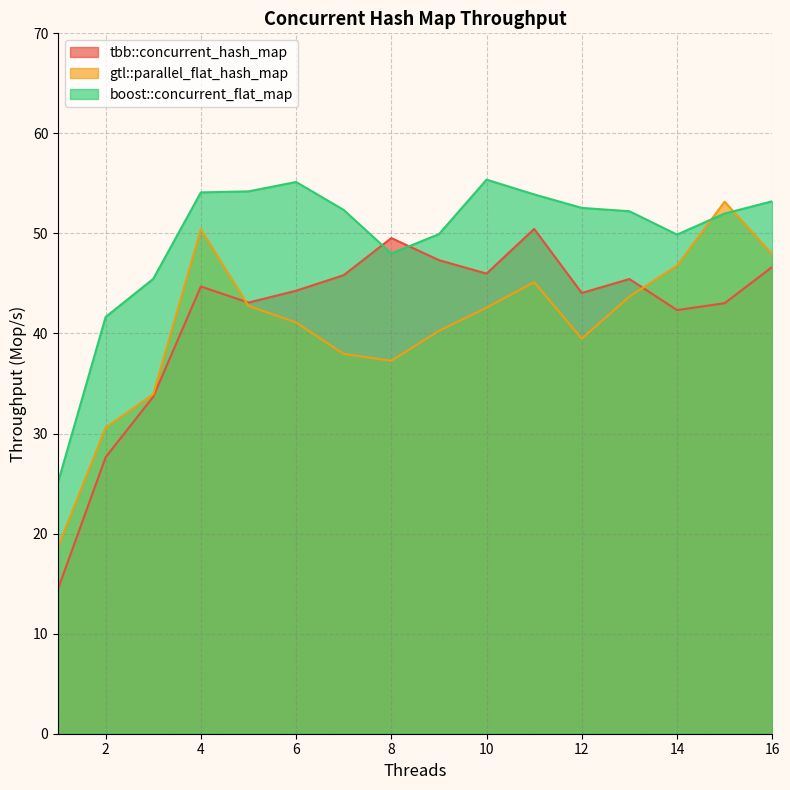

At which label is boost::concurrent_flat_map closest to 40?

2